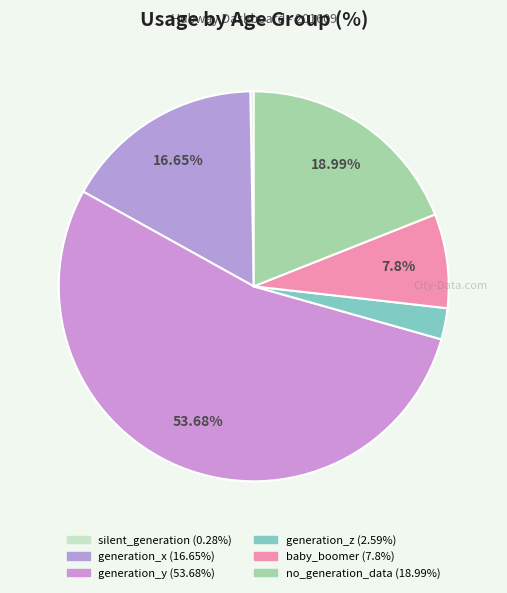

How many slices are in this pie chart?

6